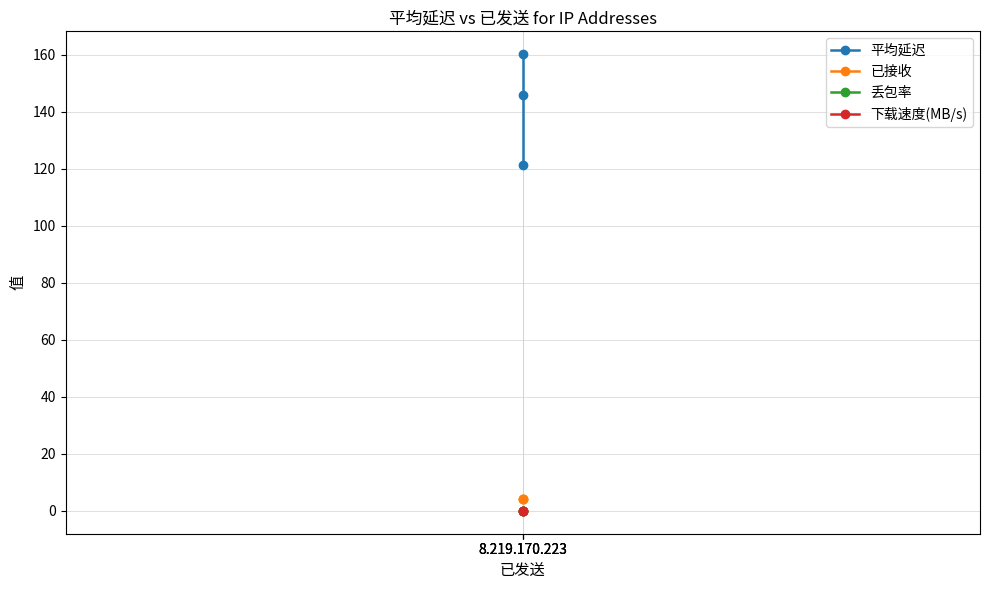

Between 8.219.170.223 and 8.219.170.223, which series saw the biggest shift?

平均延迟